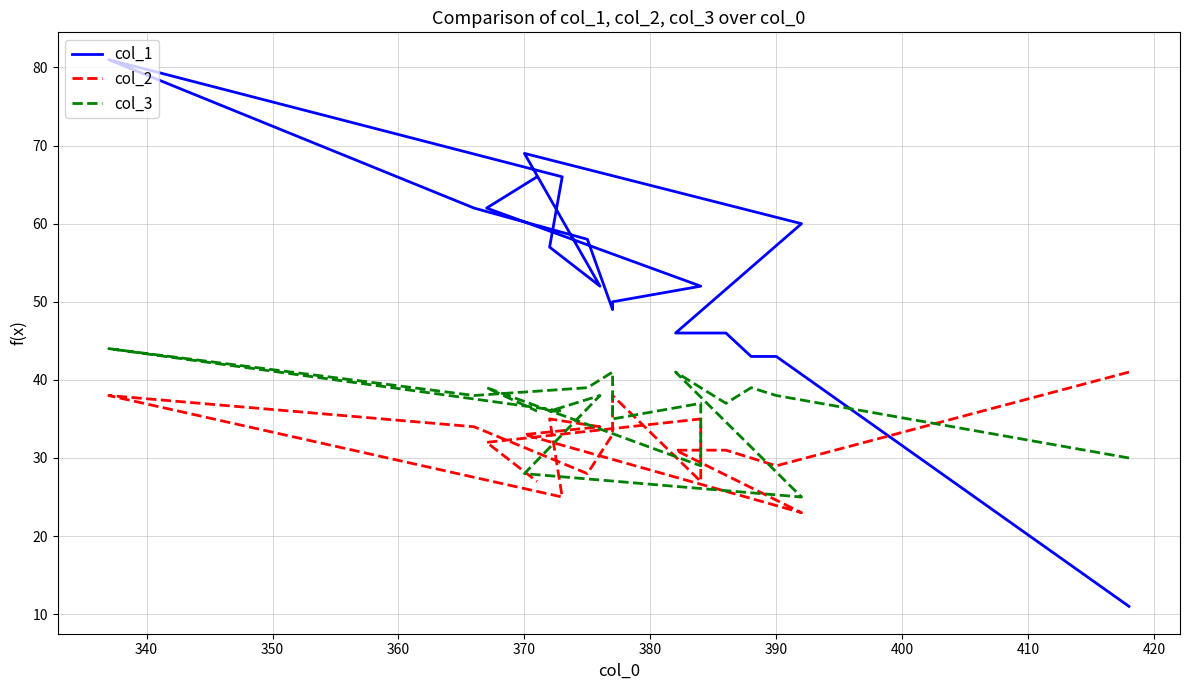

How many lines are shown in the chart?

3